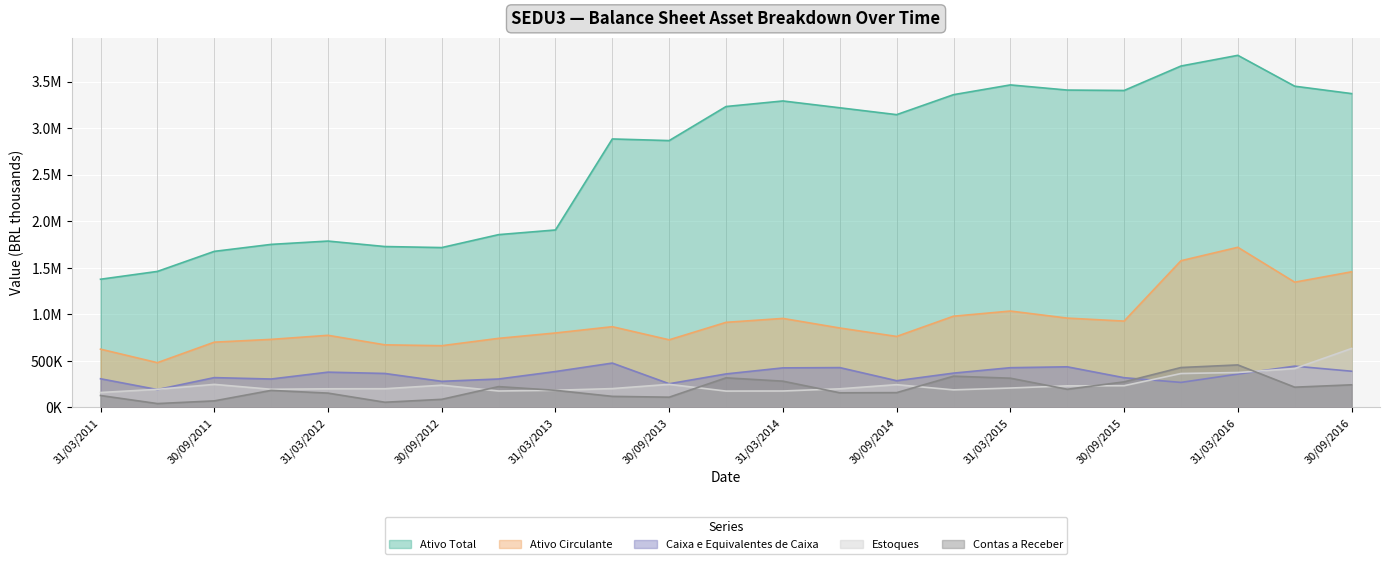

True or false: Ativo Circulante and Caixa e Equivalentes de Caixa cross at least once.

False